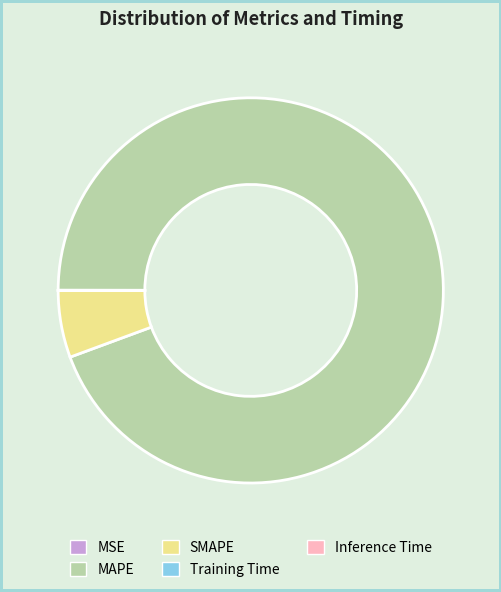

What is the largest slice in the pie chart?

MAPE